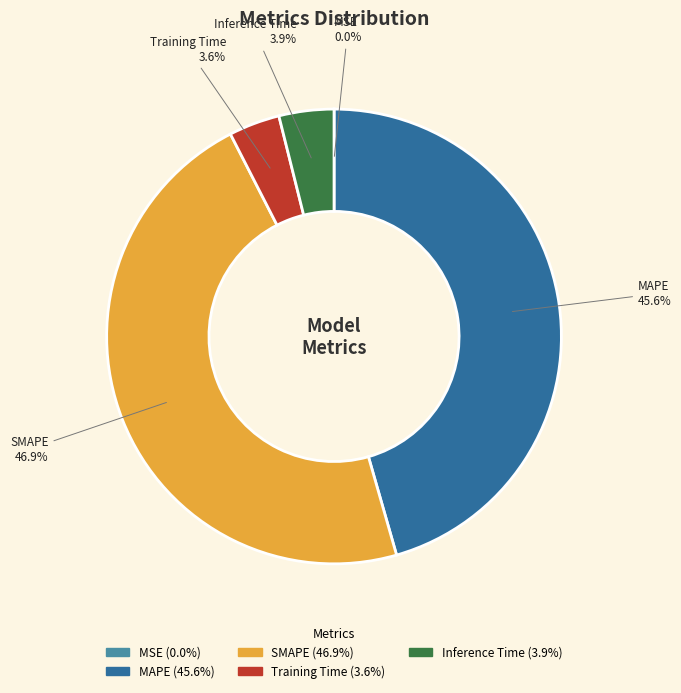

Do Training Time and MAPE together represent more than half of the pie?

No